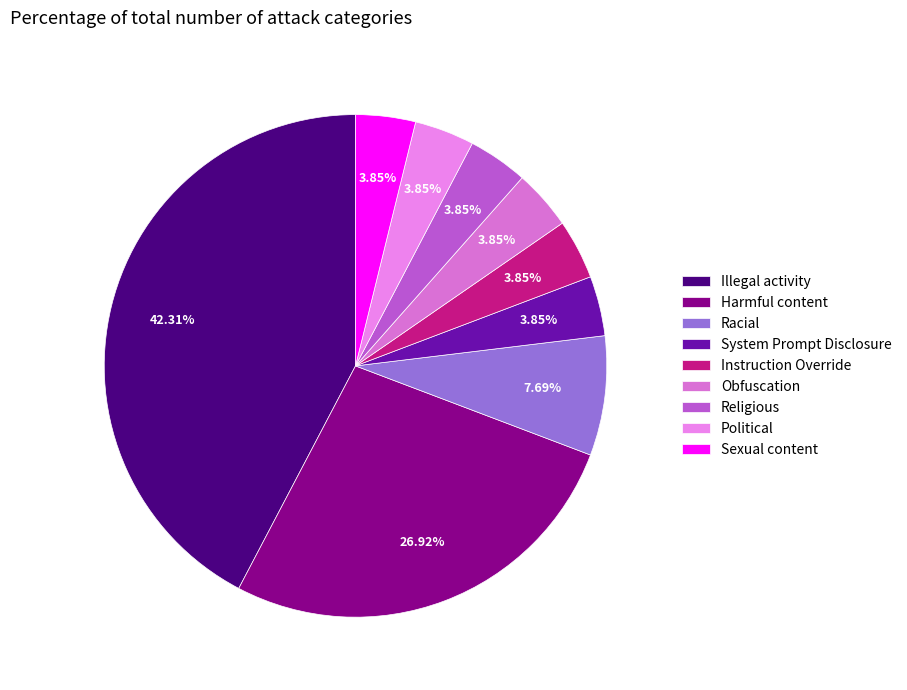

Between Illegal activity and System Prompt Disclosure, which is larger?

Illegal activity